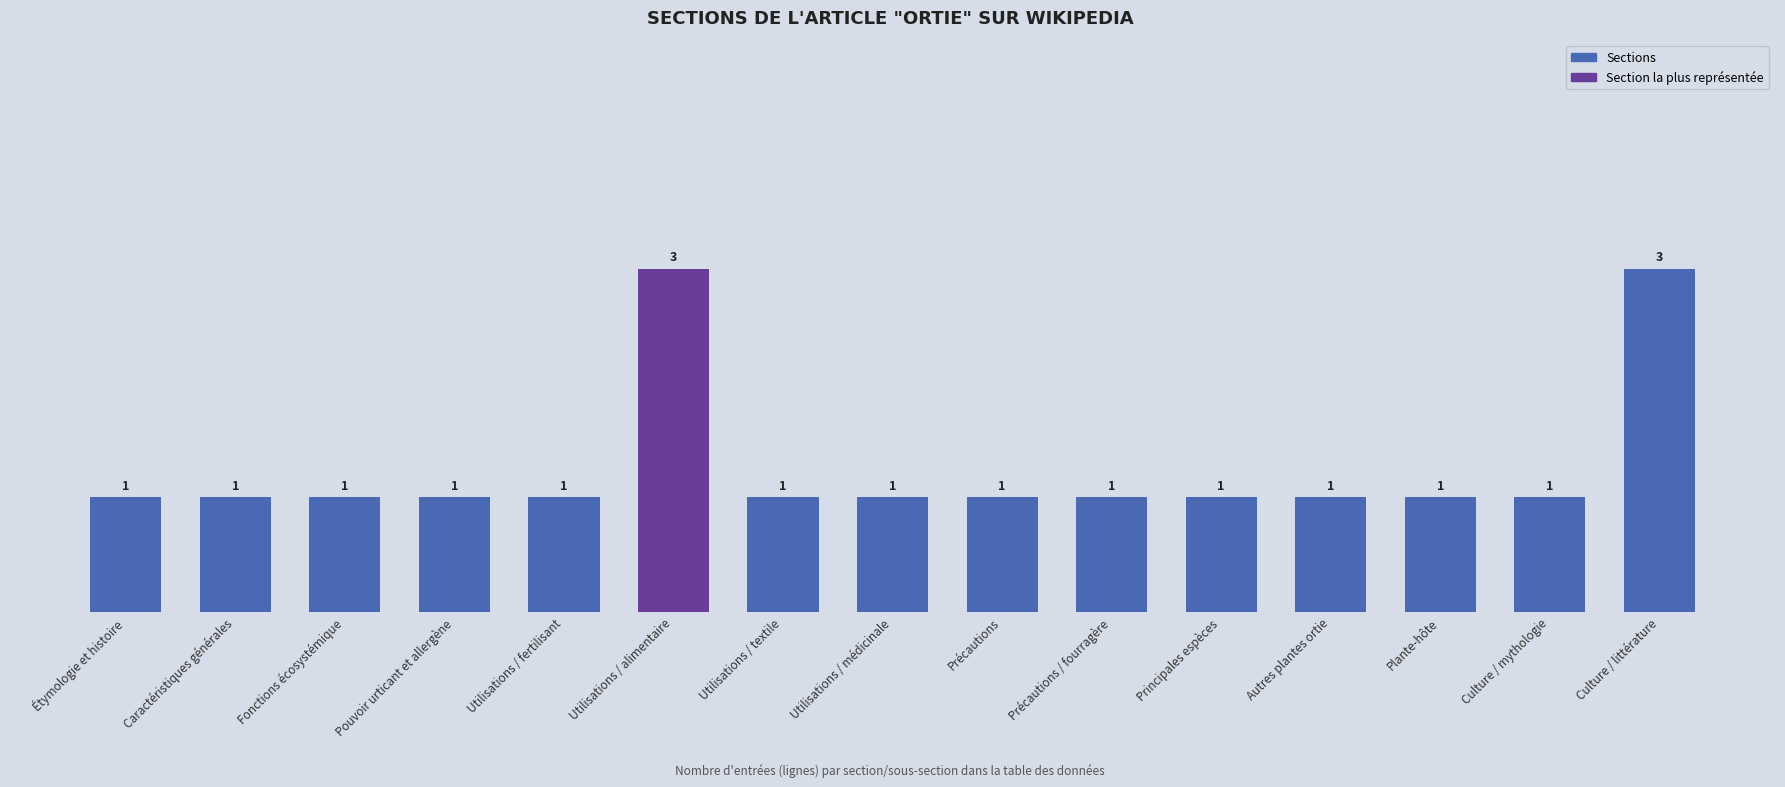

What is the difference between the maximum and minimum values?

2